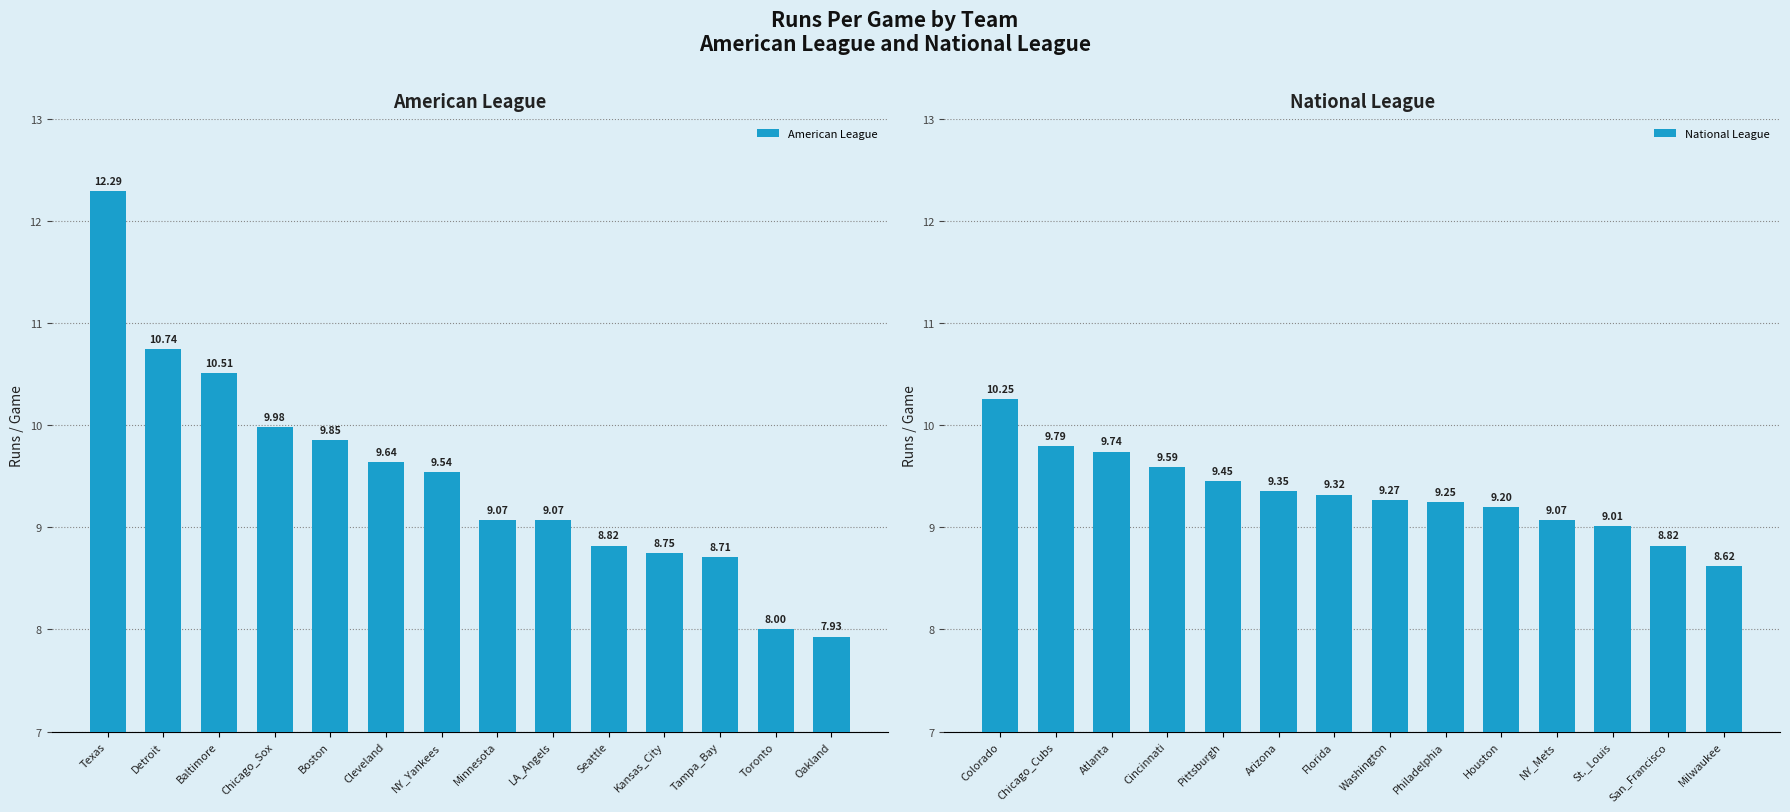

What are all the series names shown in the legend?

American League, National League